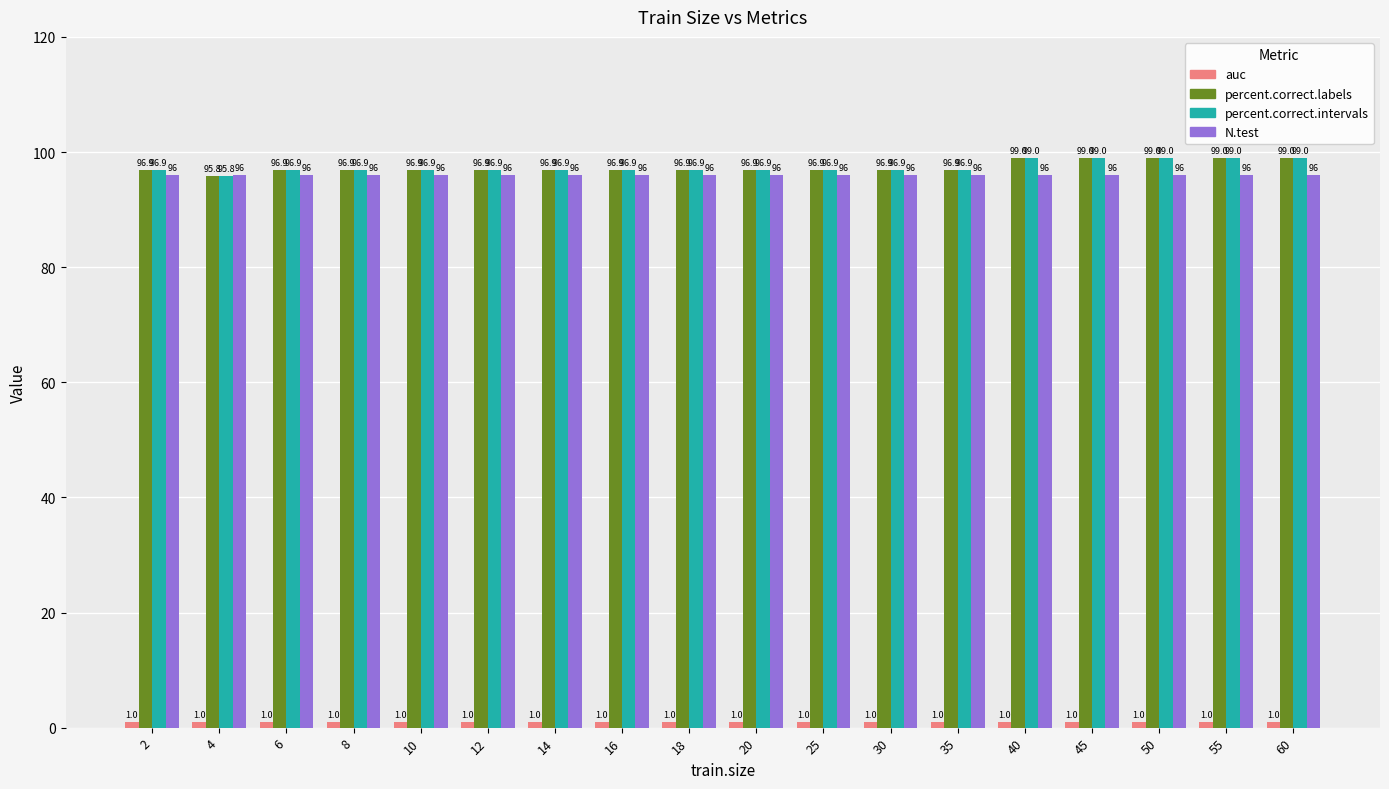

True or false: N.test has a value of 134.8 at 45.

False